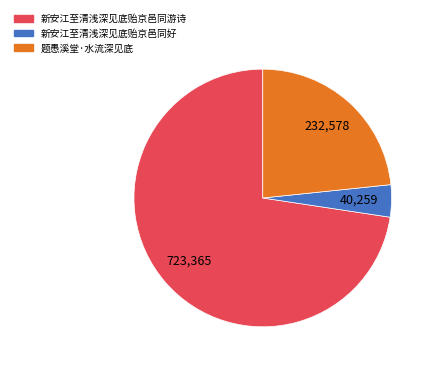

Rank the categories by value from lowest to highest.

新安江至清浅深见底贻京邑同好, 题愚溪堂·水流深见底, 新安江至清浅深见底贻京邑同游诗